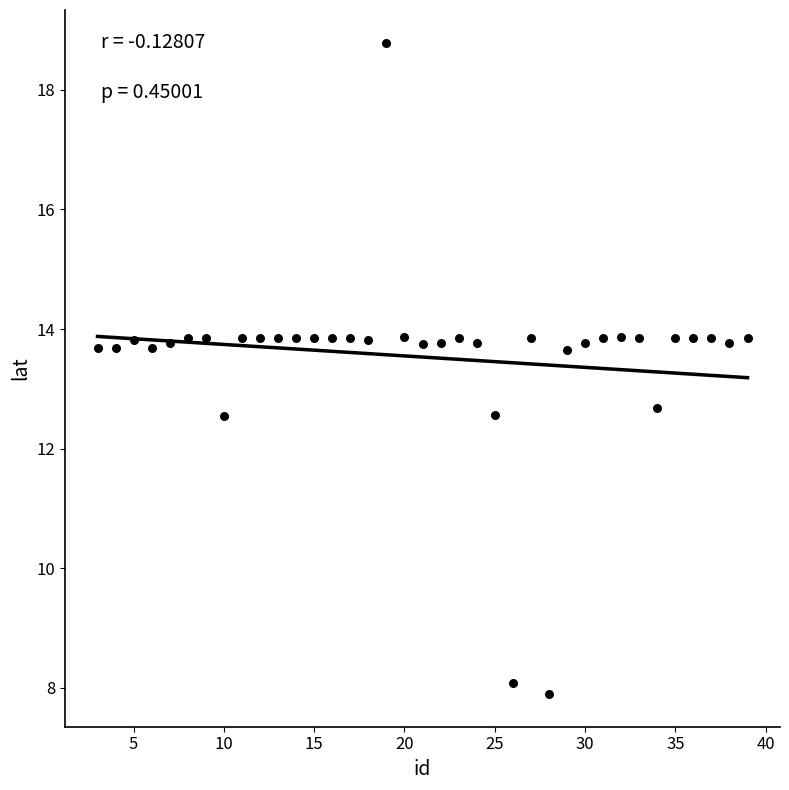

What is the range of Y values (max minus min)?

10.9